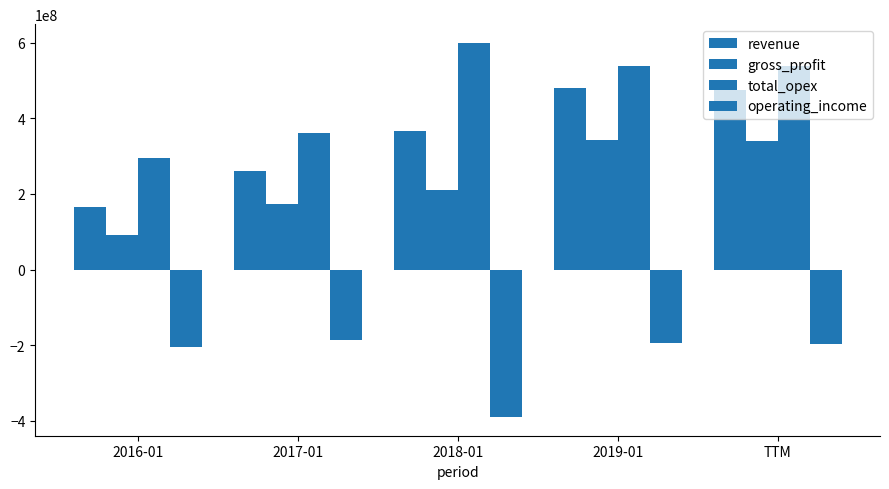

What is the average value of the total_opex series?

466241200